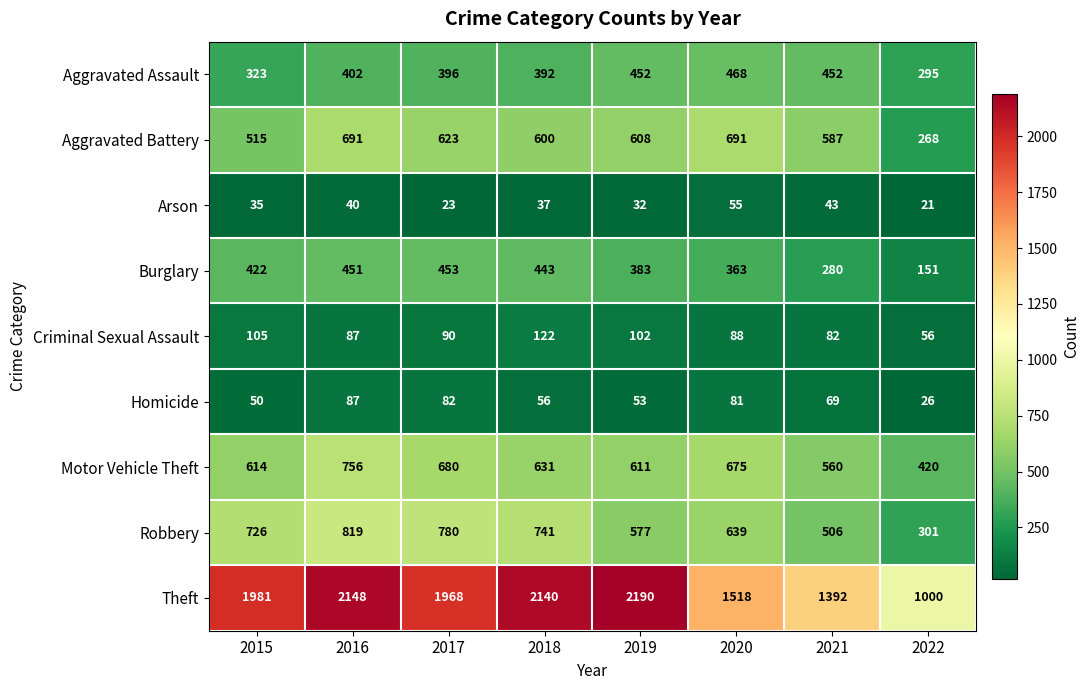

At 2017, list the series in order from largest to smallest.

Theft, Robbery, Motor Vehicle Theft, Aggravated Battery, Burglary, Aggravated Assault, Criminal Sexual Assault, Homicide, Arson